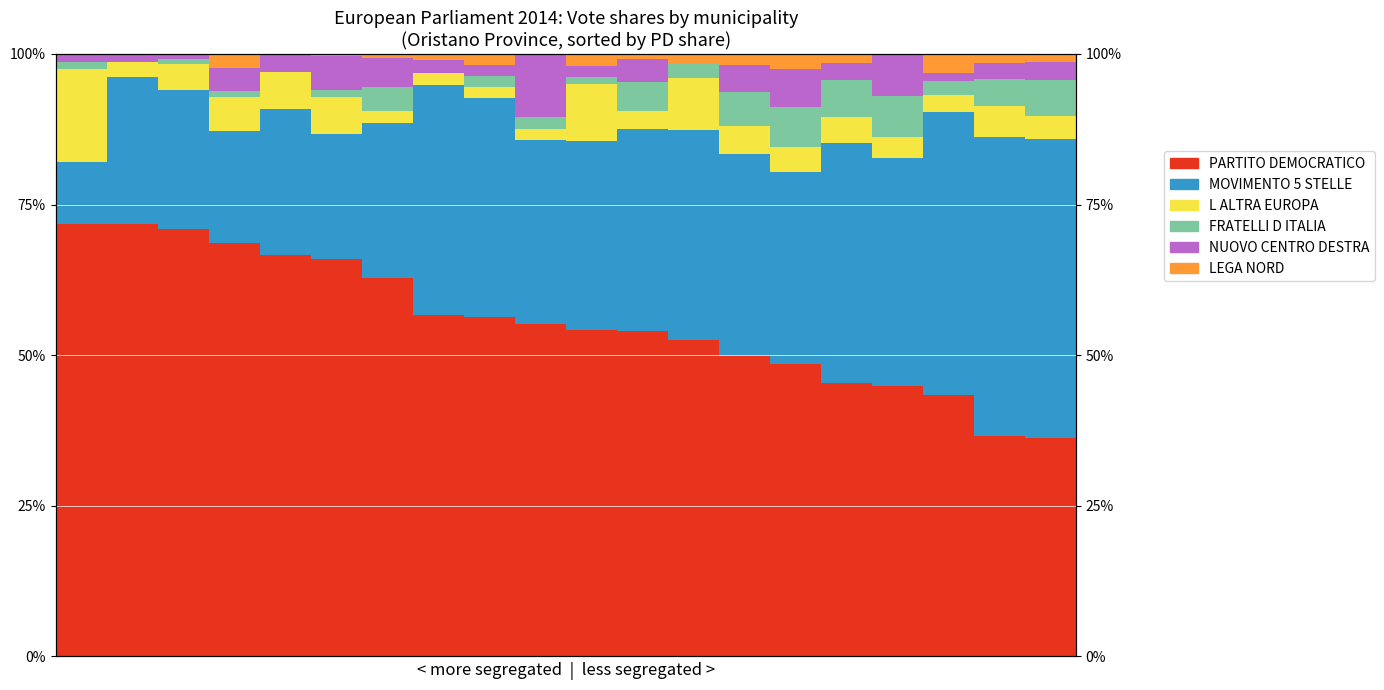

How many bars are there in each group?

6